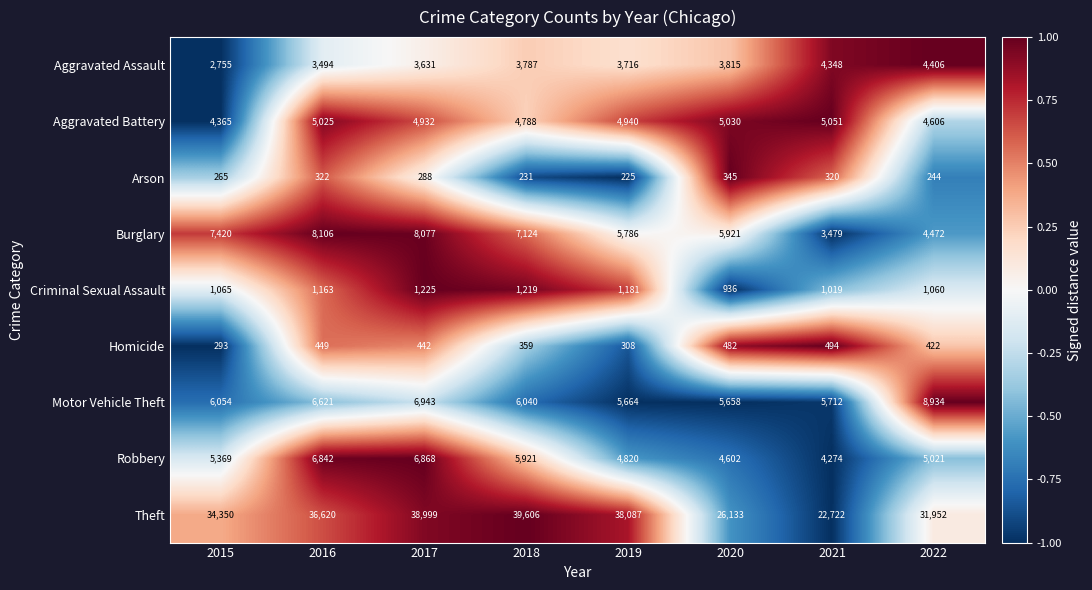

Is it true that Burglary equals 8077 at 2017?

True